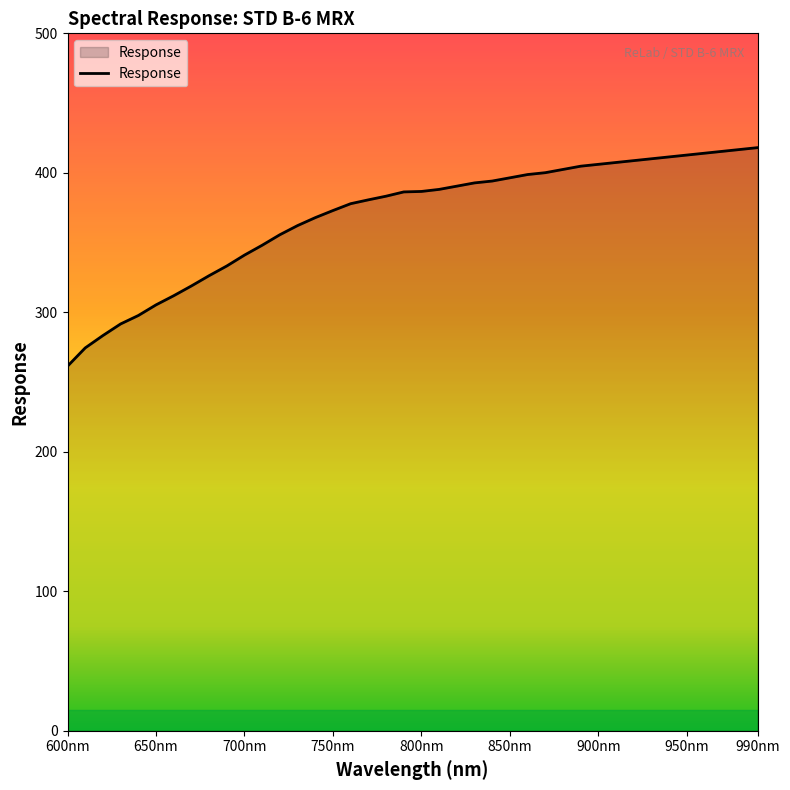

What is the difference between the maximum and minimum values?

156.7